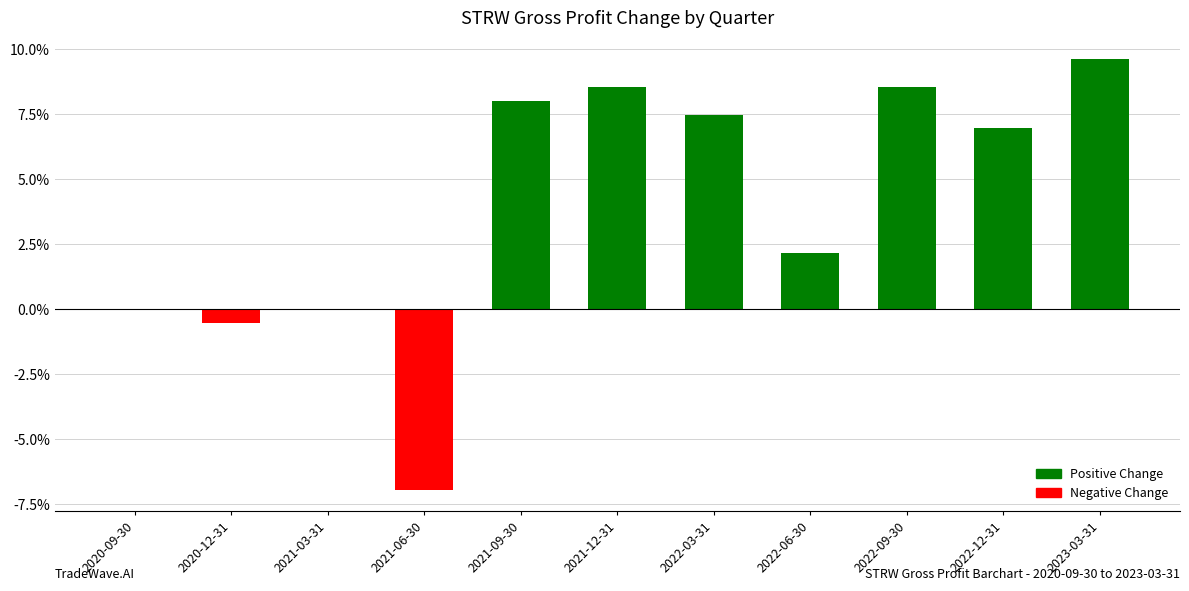

What is the sum of the values at 2022-03-31 and 2020-09-30?

7.5